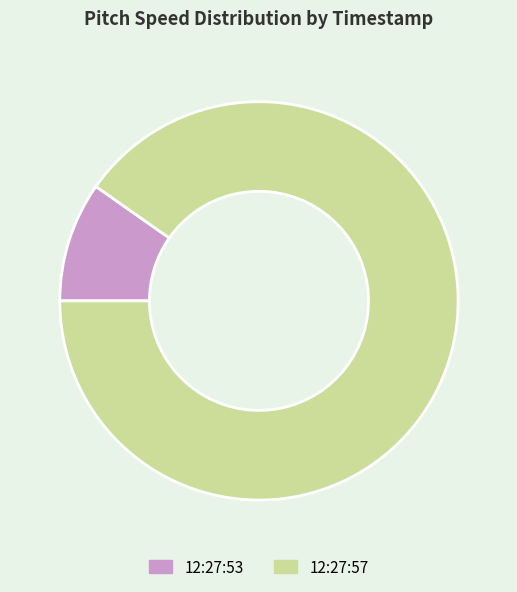

Which has a higher value, 12:27:57 or 12:27:53?

12:27:57